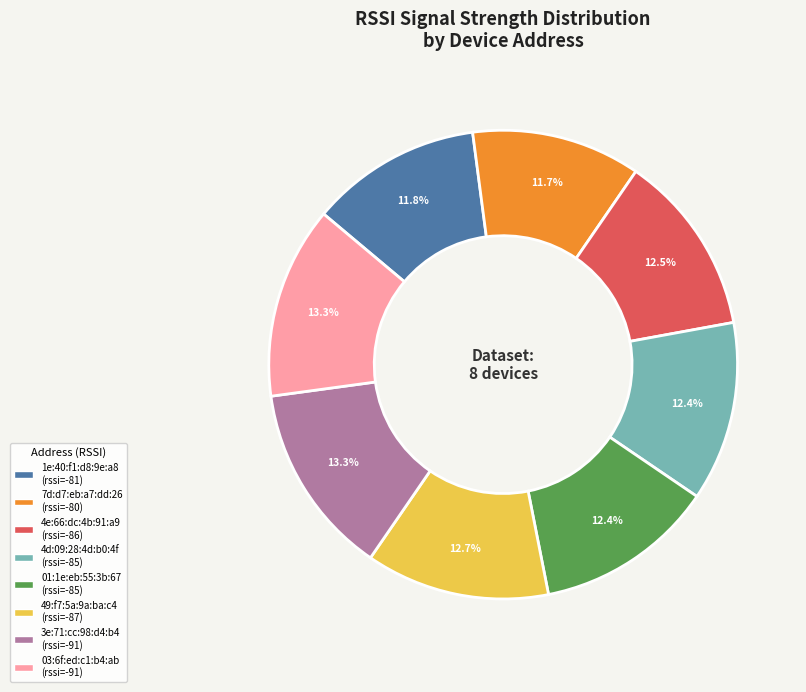

To the nearest percent, what percentage of the pie is 03:6f:ed:c1:b4:ab?

13%